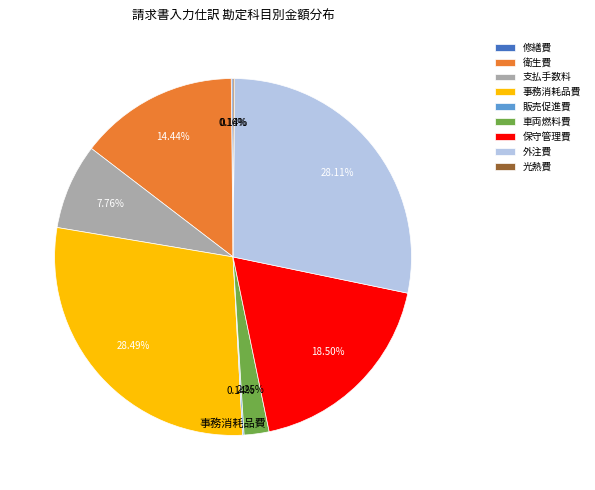

Is there any slice that represents more than half of the pie?

No